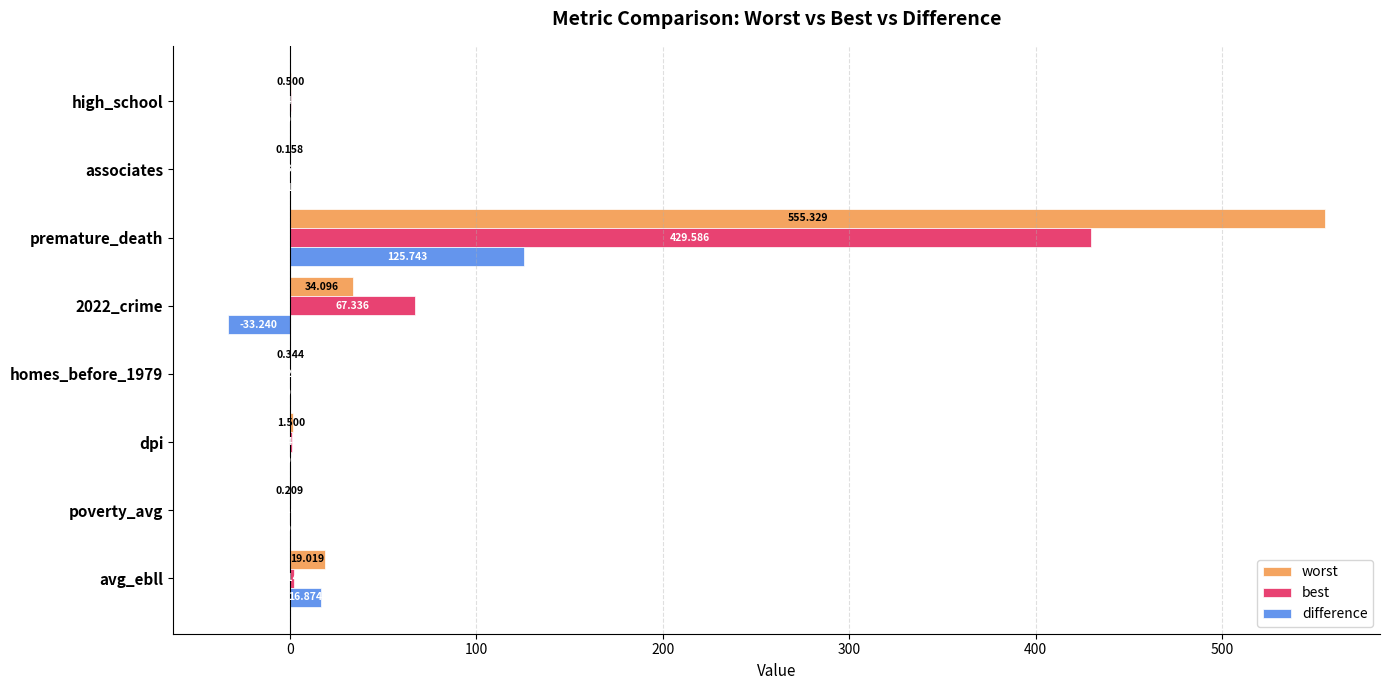

Which series has the largest total across all categories?

worst